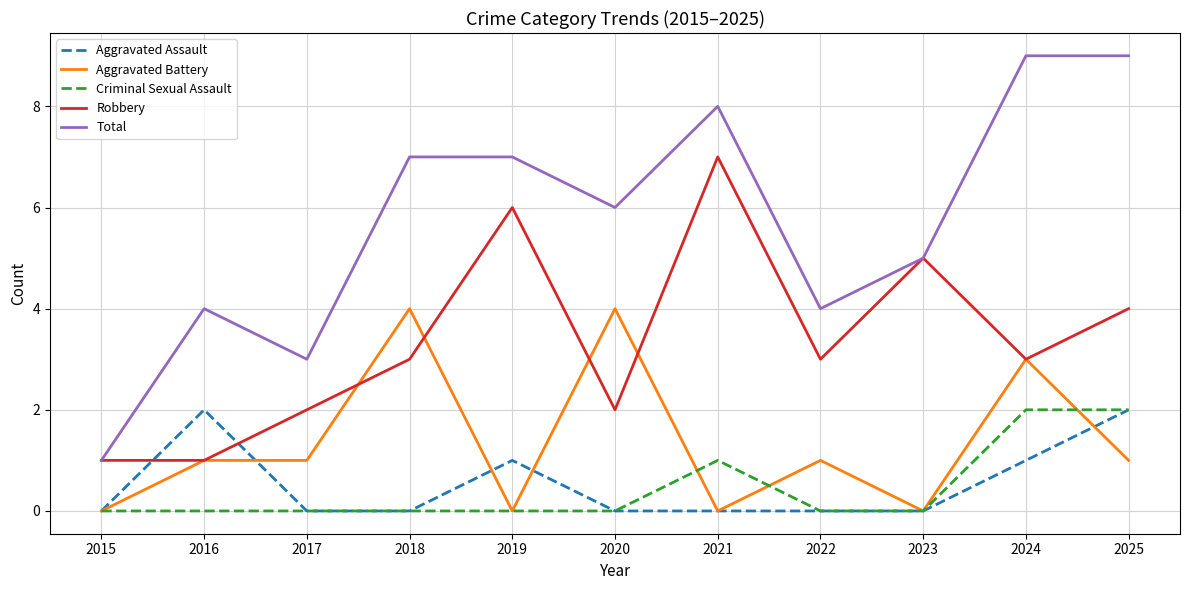

Reading right to left, what are all the values shown in this chart?

Aggravated Assault: 2	1	0	0	0	0	1	0	0	2	0
Aggravated Battery: 1	3	0	1	0	4	0	4	1	1	0
Criminal Sexual Assault: 2	2	0	0	1	0	0	0	0	0	0
Robbery: 4	3	5	3	7	2	6	3	2	1	1
Total: 9	9	5	4	8	6	7	7	3	4	1